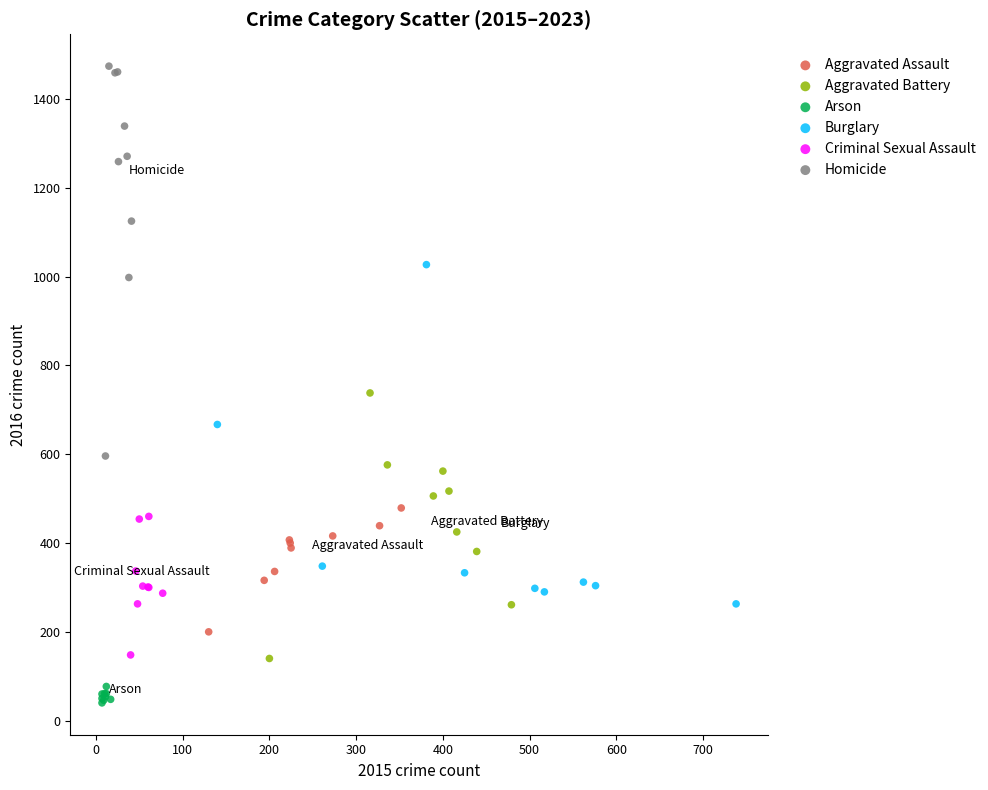

Which series reaches the maximum Y coordinate?

Homicide